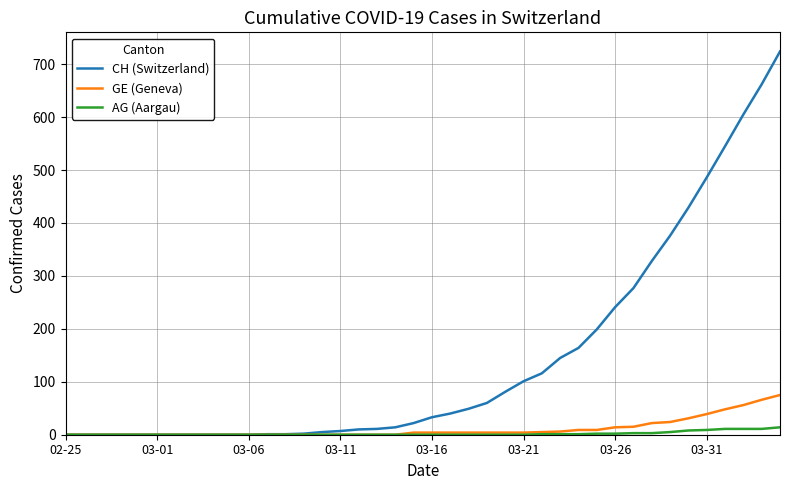

What is the maximum value shown in the chart?

724